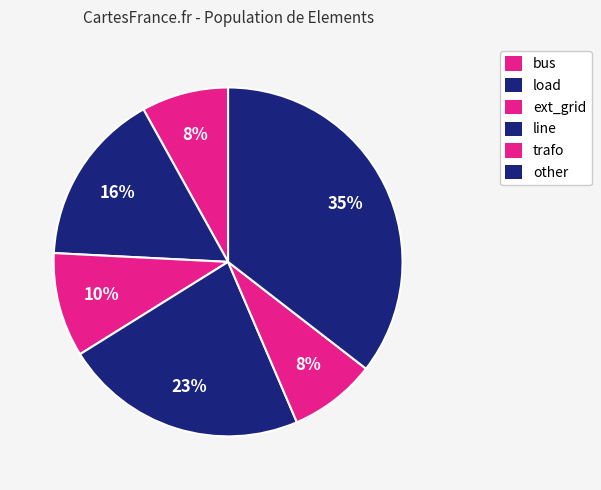

Which category has the smallest portion of the pie?

bus